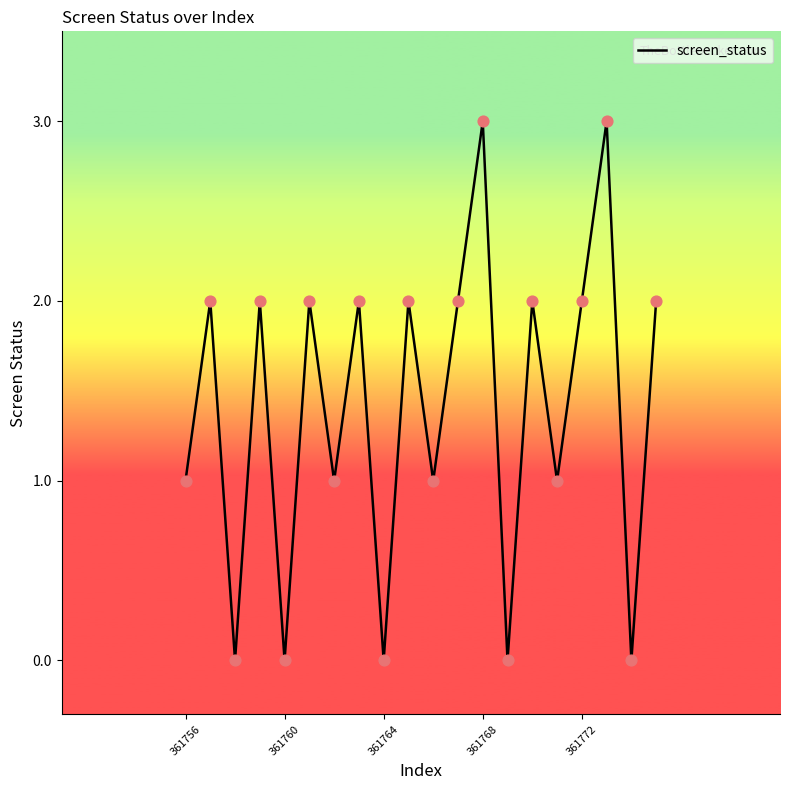

What is the difference between the maximum and minimum values?

3